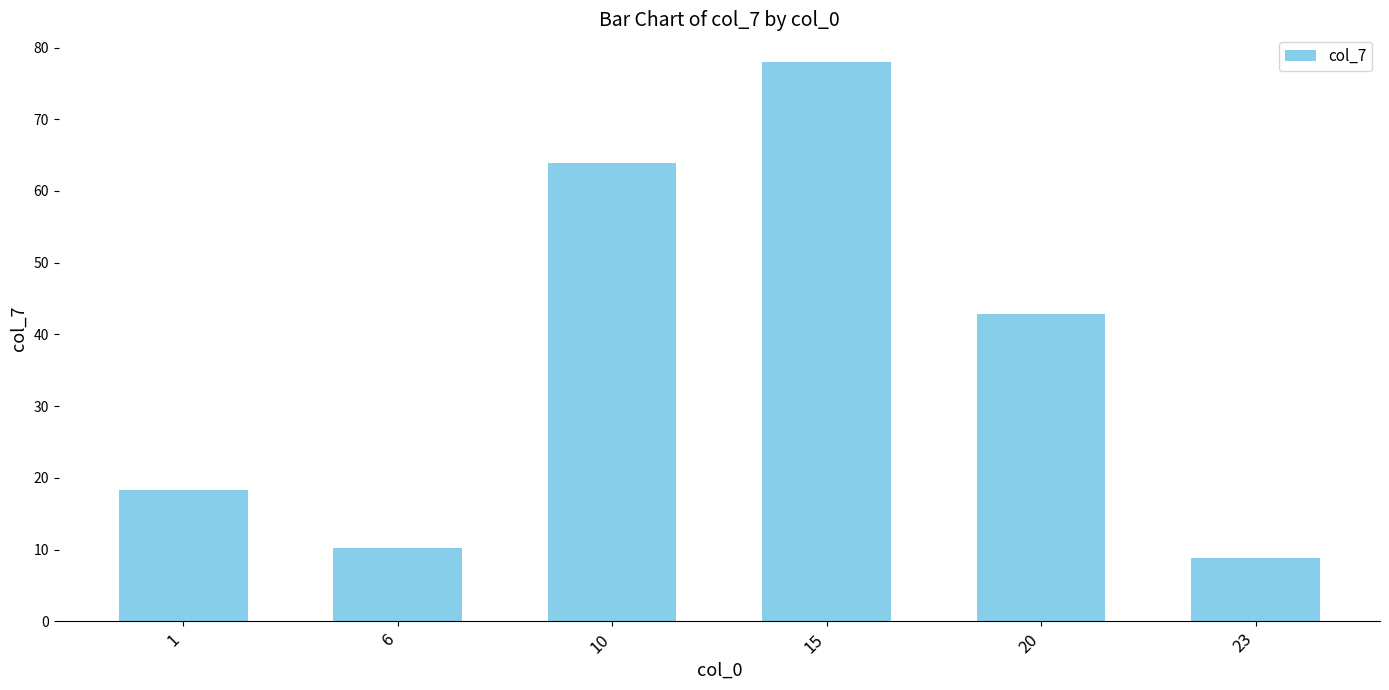

Which category has the highest value across all series?

15